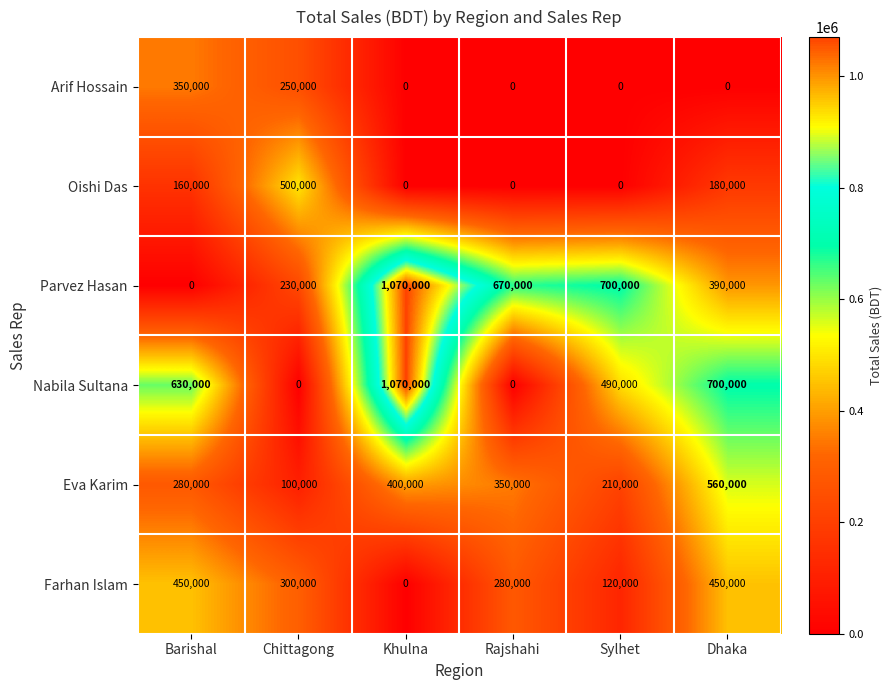

What is the total value across all series at Barishal?

1870000